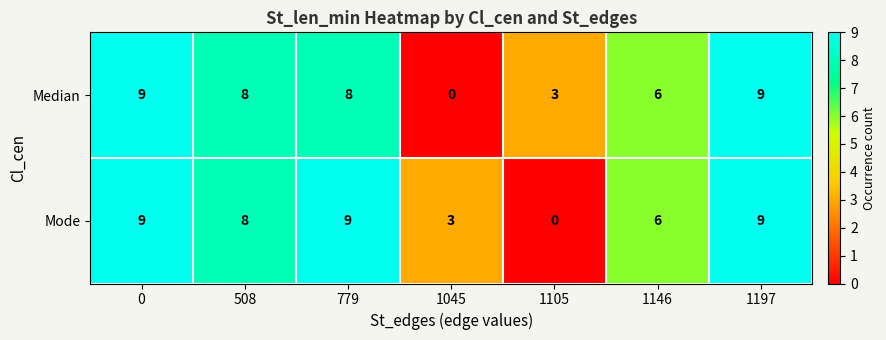

What is the average value of the Median series?

6